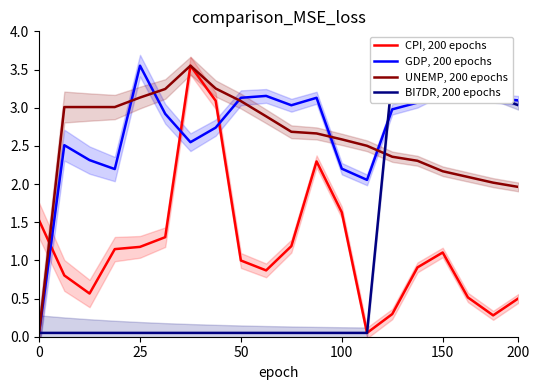

Which series ends up on top after the final intersection of UNEMP, 200 epochs and GDP, 200 epochs?

GDP, 200 epochs